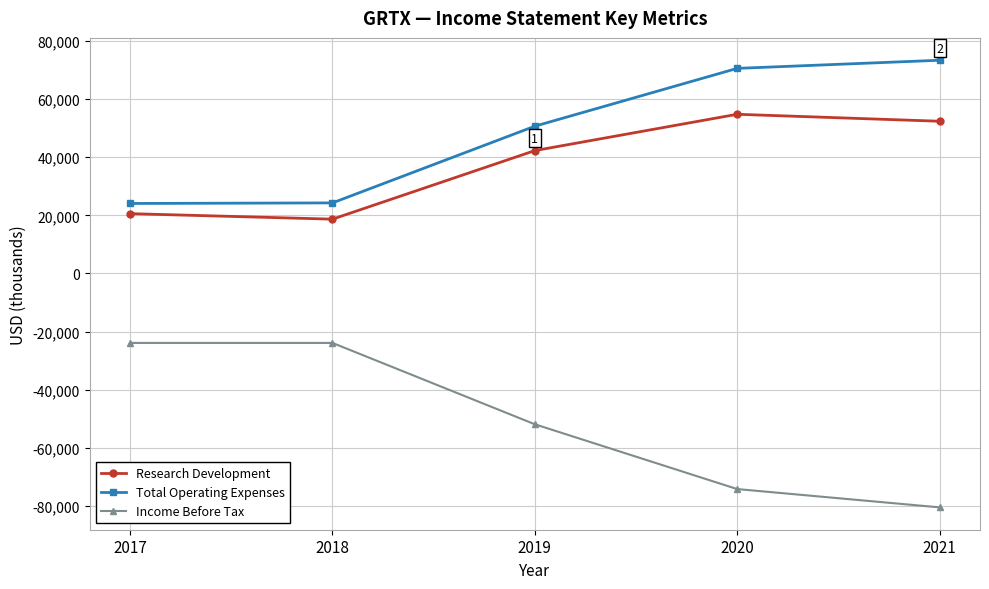

Is this an area chart (filled region under the line)?

No